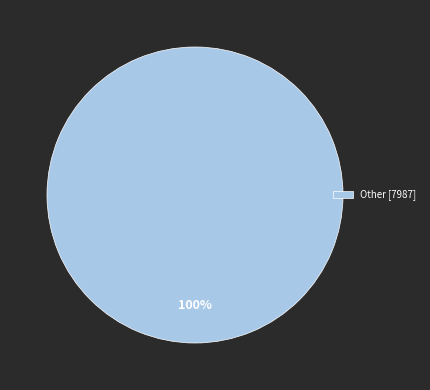

To the nearest percent, what percentage of the pie is Other [7987]?

100%